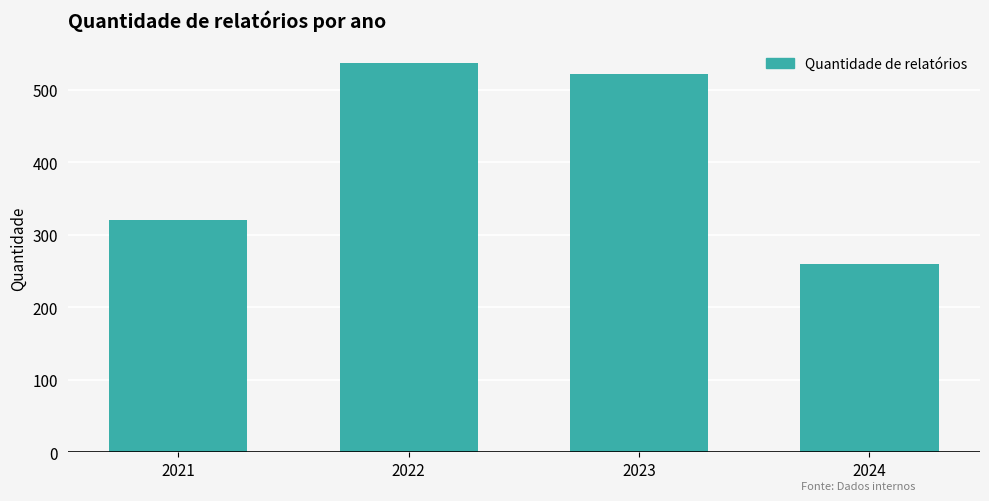

Count the number of categories in the chart.

4